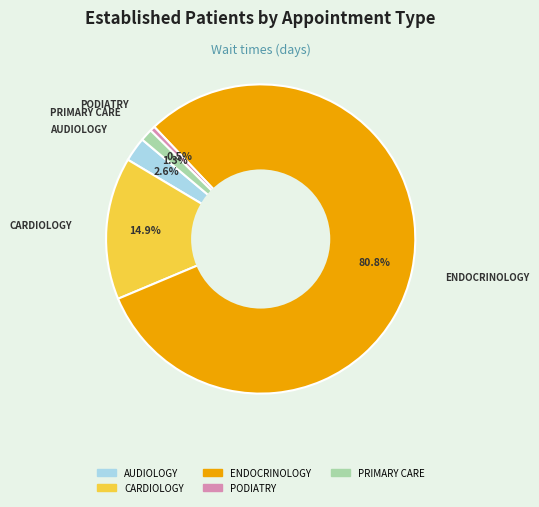

Rank the categories by value from lowest to highest.

PODIATRY, PRIMARY CARE, AUDIOLOGY, CARDIOLOGY, ENDOCRINOLOGY